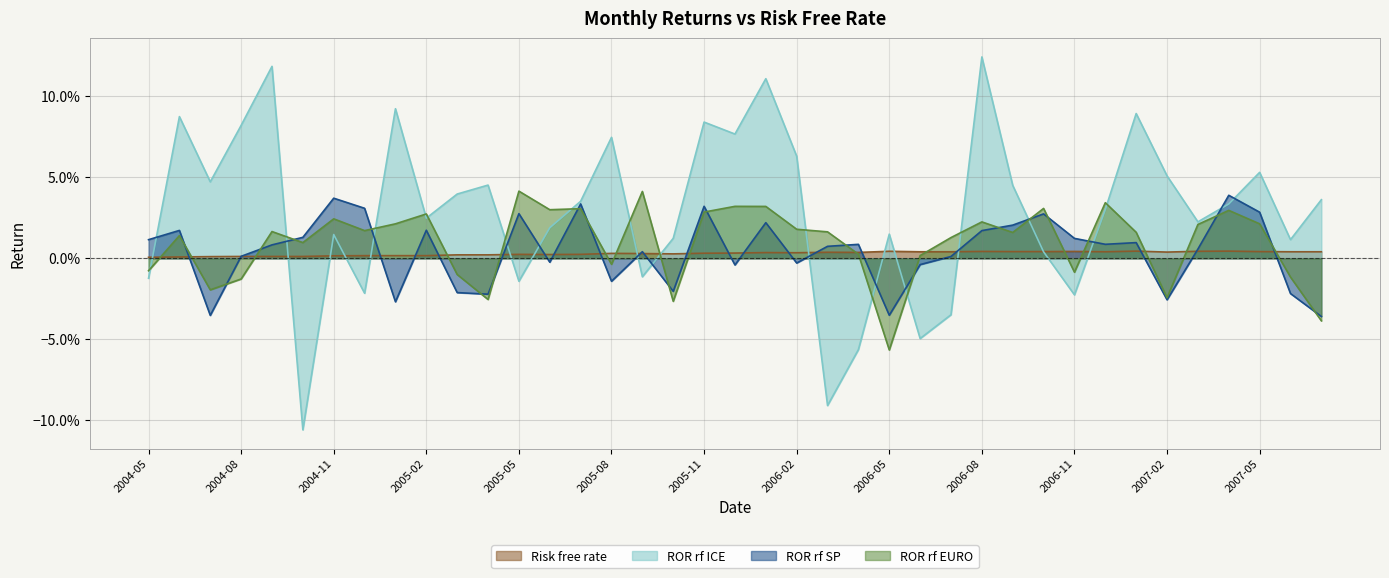

Which category has the highest value in the Risk free rate series?

2007-01